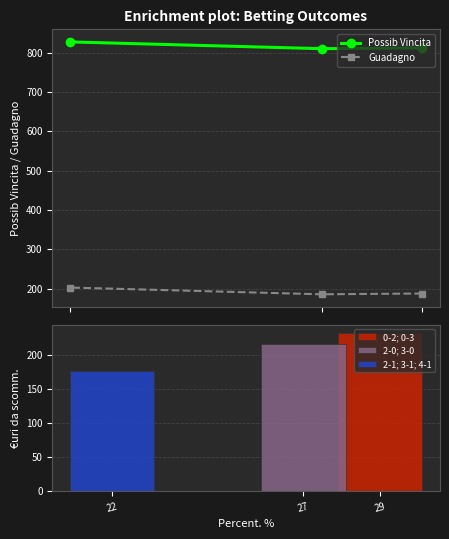

Is the value of Possib Vincita at 29 greater than the value of Guadagno at 22?

Yes